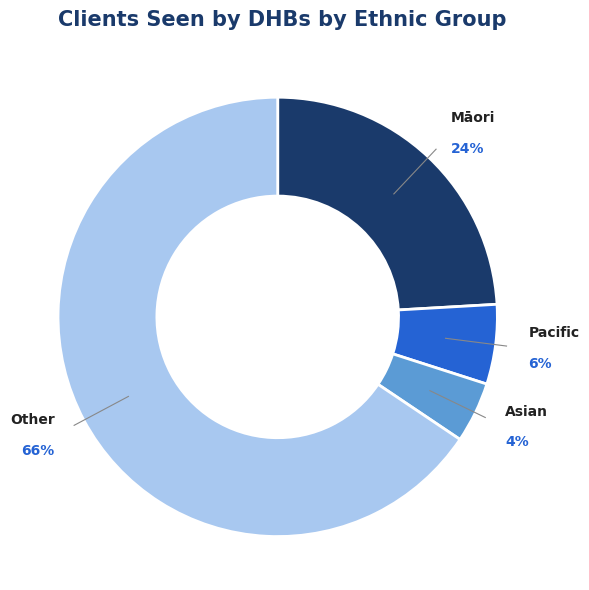

Is there any slice that represents more than half of the pie?

Yes